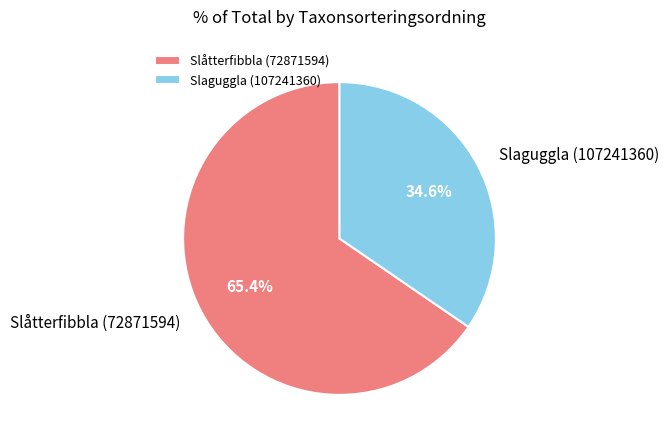

How many segments does this pie chart have?

2